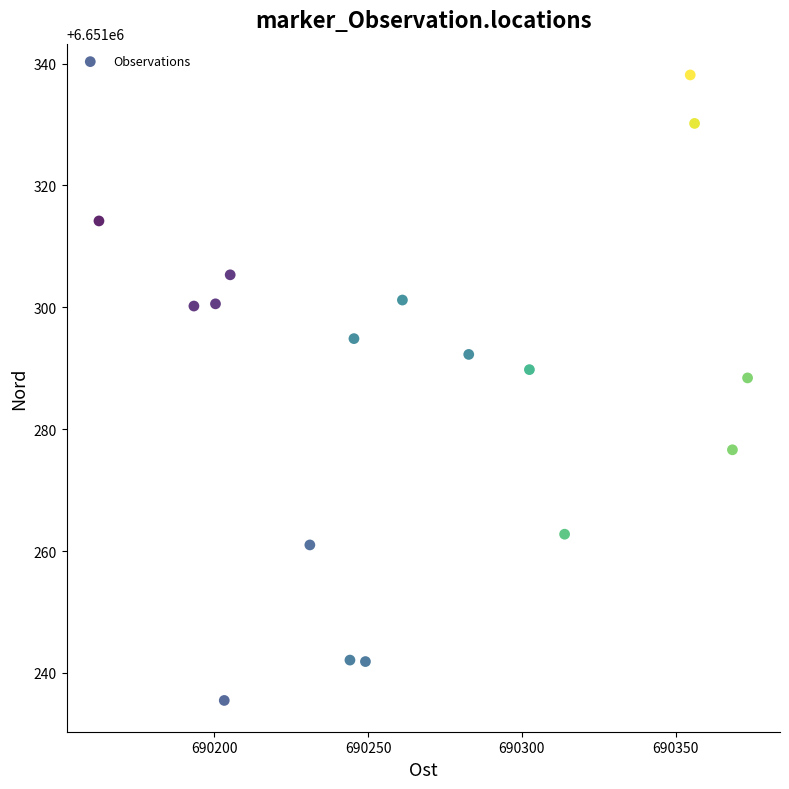

What is the range of X values (max minus min)?

210.9